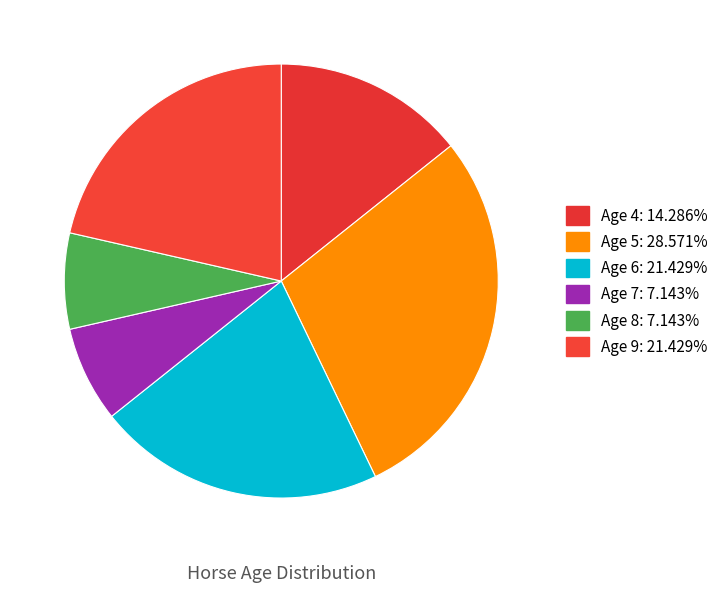

Rank the categories by value from highest to lowest.

Age 5, Age 6, Age 9, Age 4, Age 7, Age 8